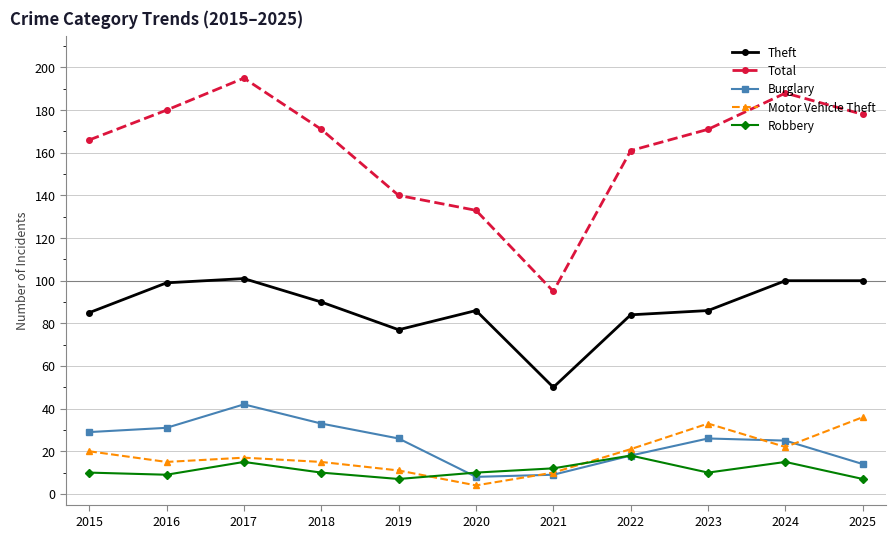

Reading left to right, transcribe all the data shown in this chart.

Theft: 2015=85	2016=99	2017=101	2018=90	2019=77	2020=86	2021=50	2022=84	2023=86	2024=100	2025=100
Total: 2015=166	2016=180	2017=195	2018=171	2019=140	2020=133	2021=95	2022=161	2023=171	2024=188	2025=178
Burglary: 2015=29	2016=31	2017=42	2018=33	2019=26	2020=8	2021=9	2022=18	2023=26	2024=25	2025=14
Motor Vehicle Theft: 2015=20	2016=15	2017=17	2018=15	2019=11	2020=4	2021=10	2022=21	2023=33	2024=22	2025=36
Robbery: 2015=10	2016=9	2017=15	2018=10	2019=7	2020=10	2021=12	2022=18	2023=10	2024=15	2025=7